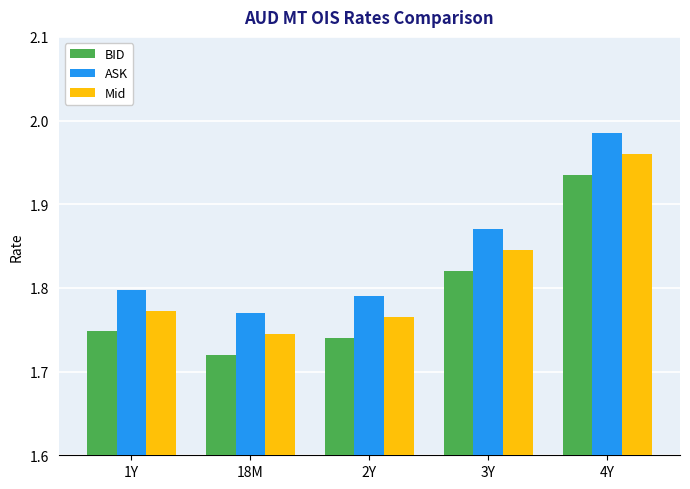

Count the number of categories in the chart.

5